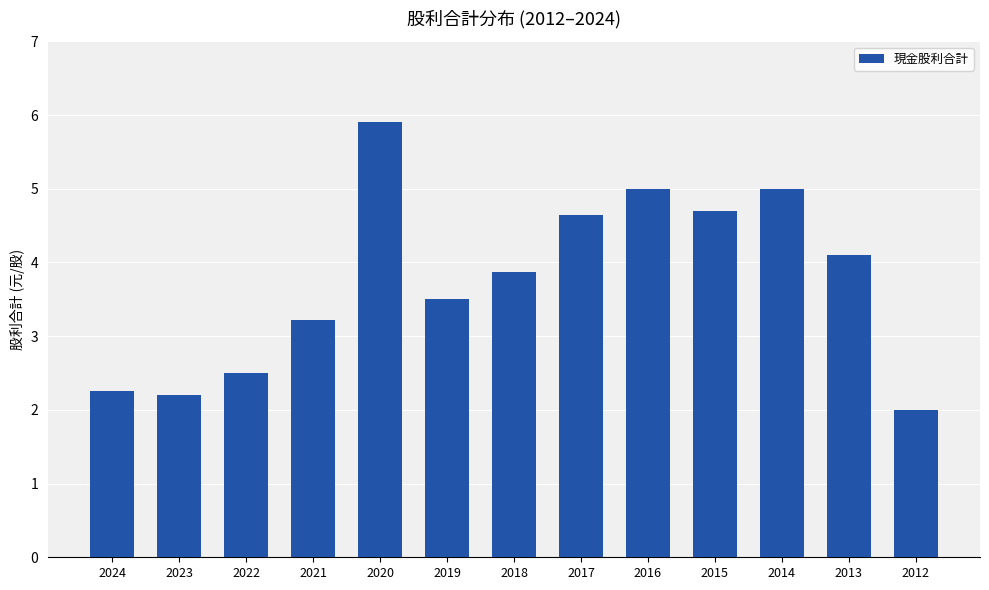

How many data points are above 3?

9